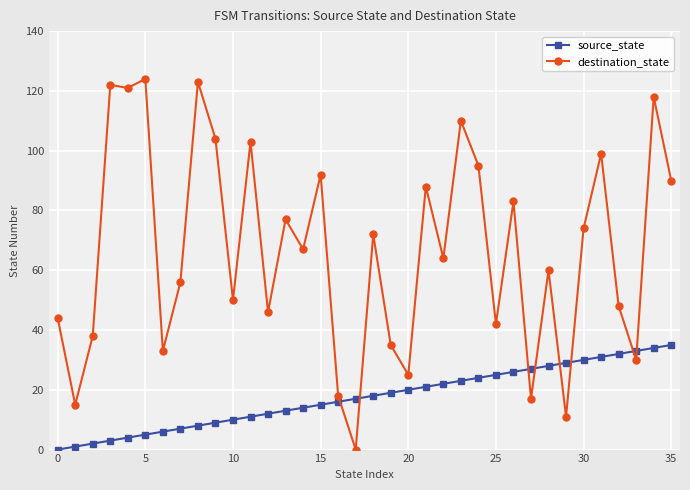

What is the difference between the second highest and second lowest values in the destination_state series?

112